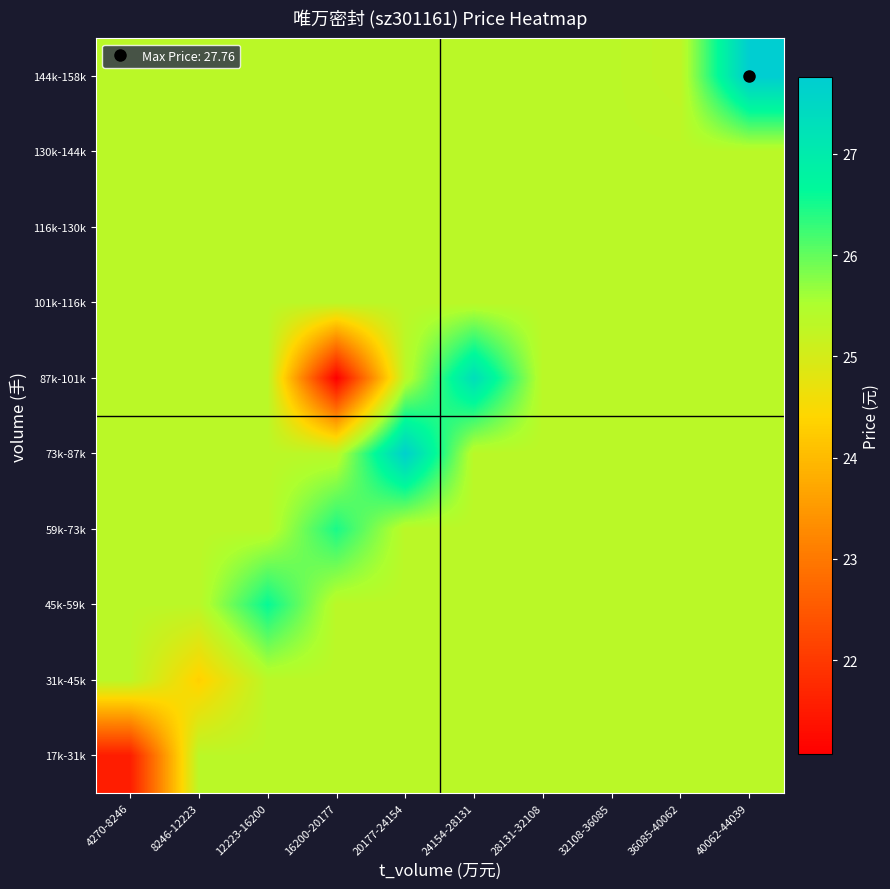

What is the difference between the highest and lowest values at 24154-28131?

2.0